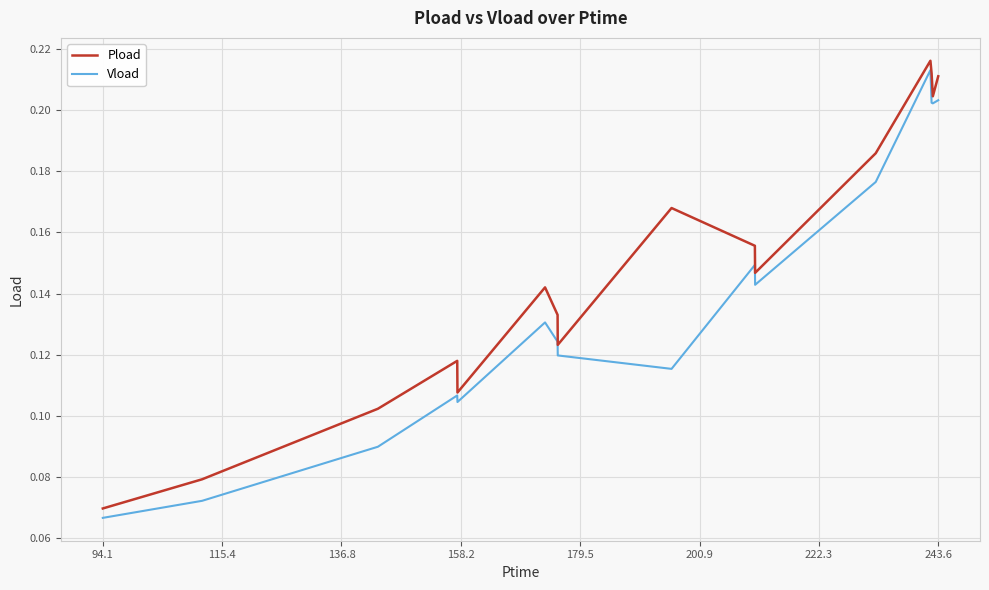

How many Vload values are between 0 and 1?

16